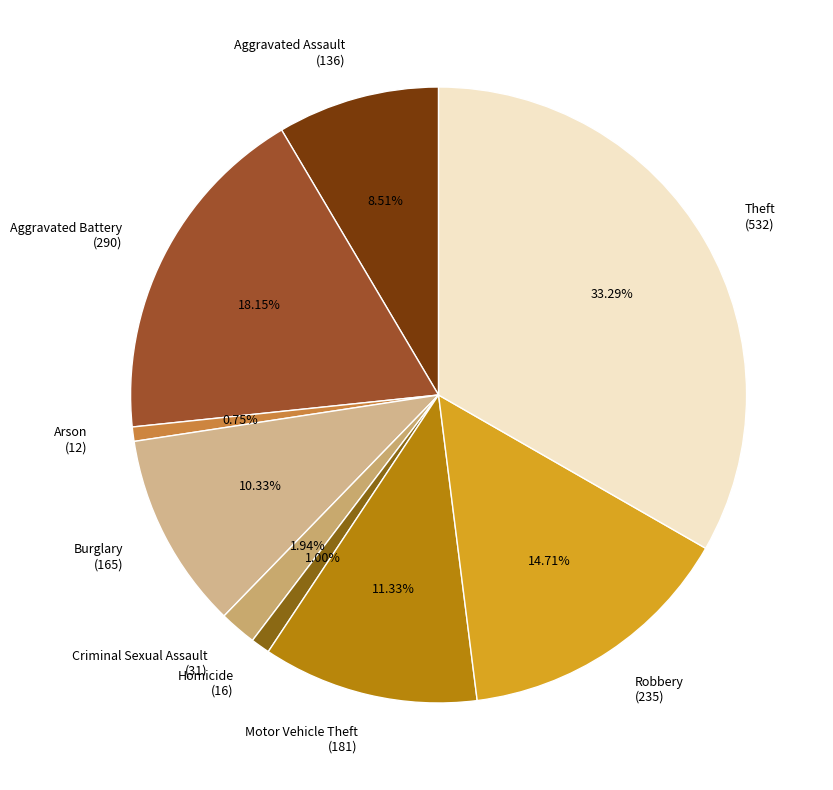

To the nearest percent, what is the average slice percentage?

11%